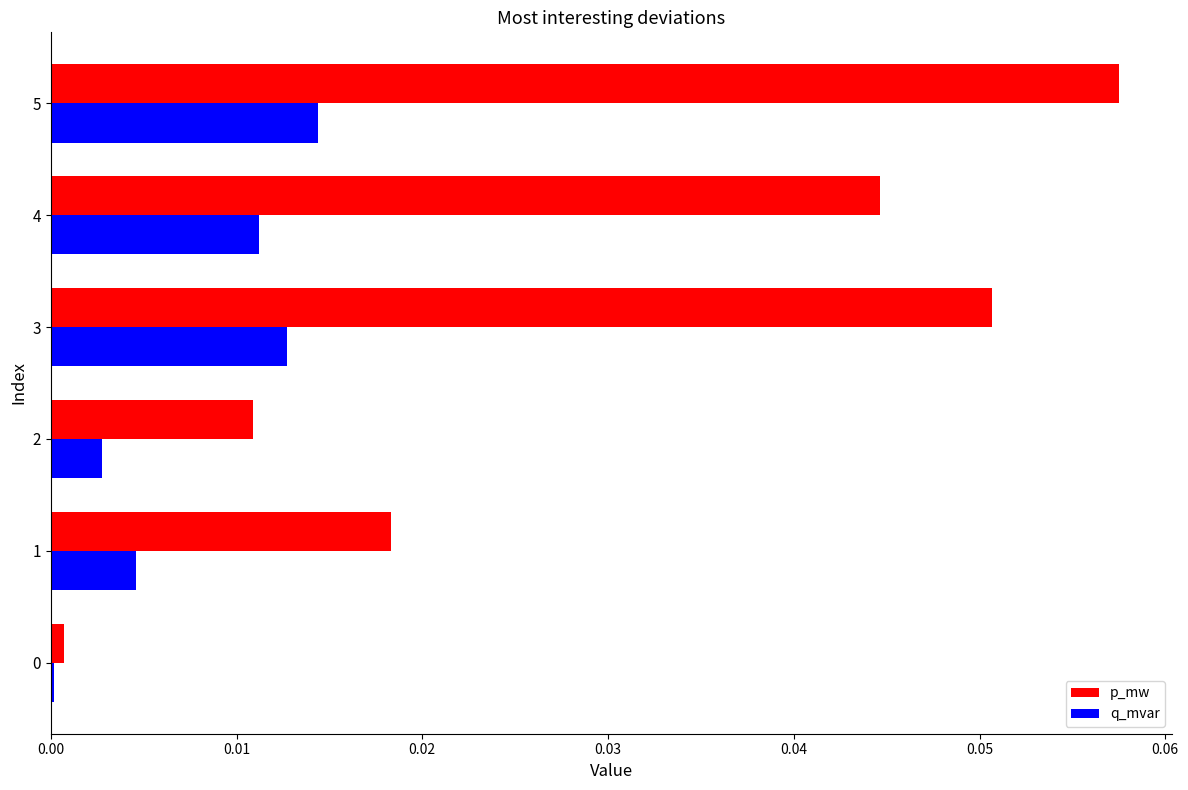

True or false: q_mvar has a value of 0.0 at 4.

True